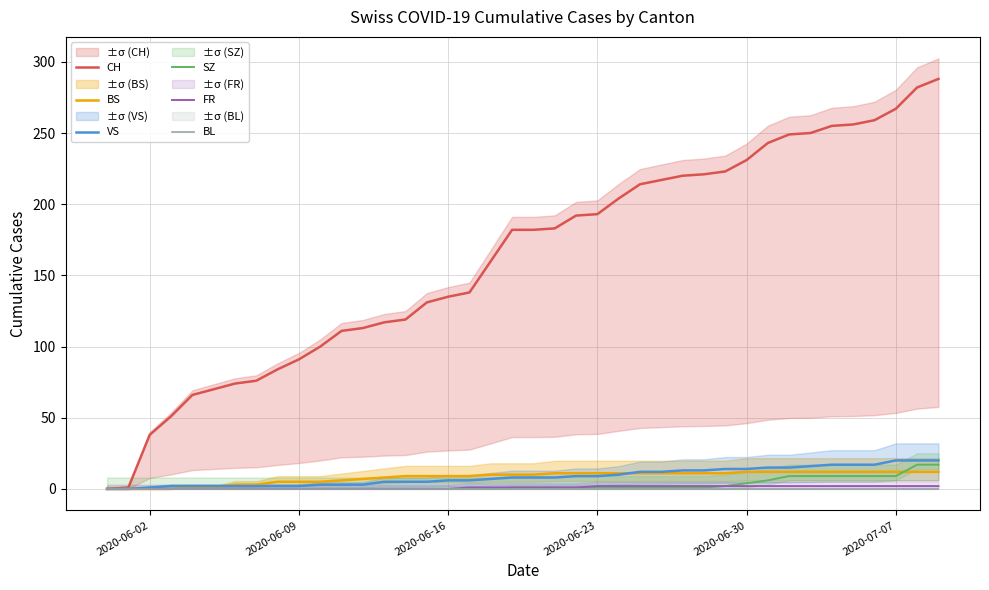

What is the maximum value for SZ?

17